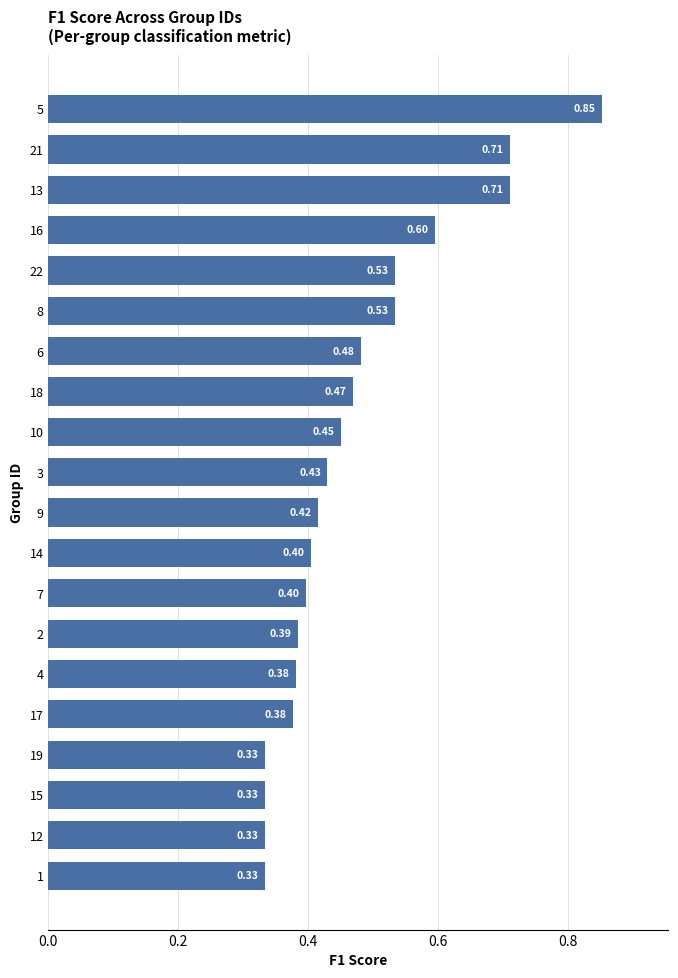

How many bars are there in total?

20